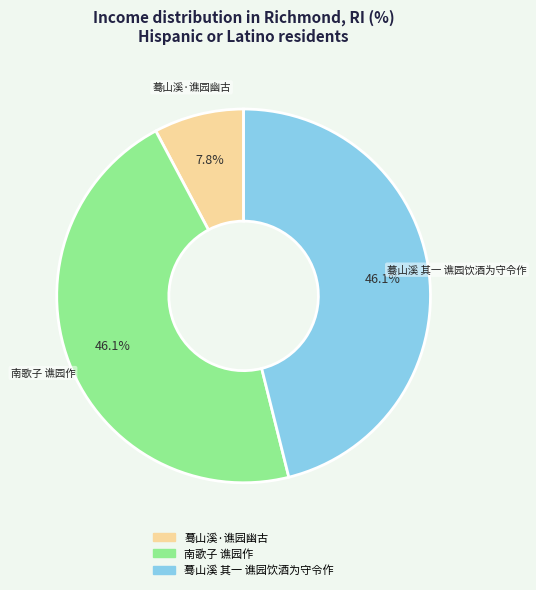

Which slice is the smallest?

蓦山溪·谯园幽古